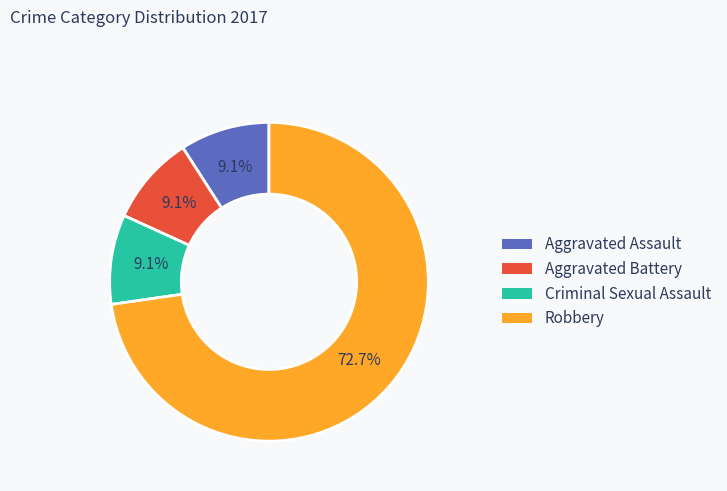

Is it true that Aggravated Battery is 21% of the pie?

False